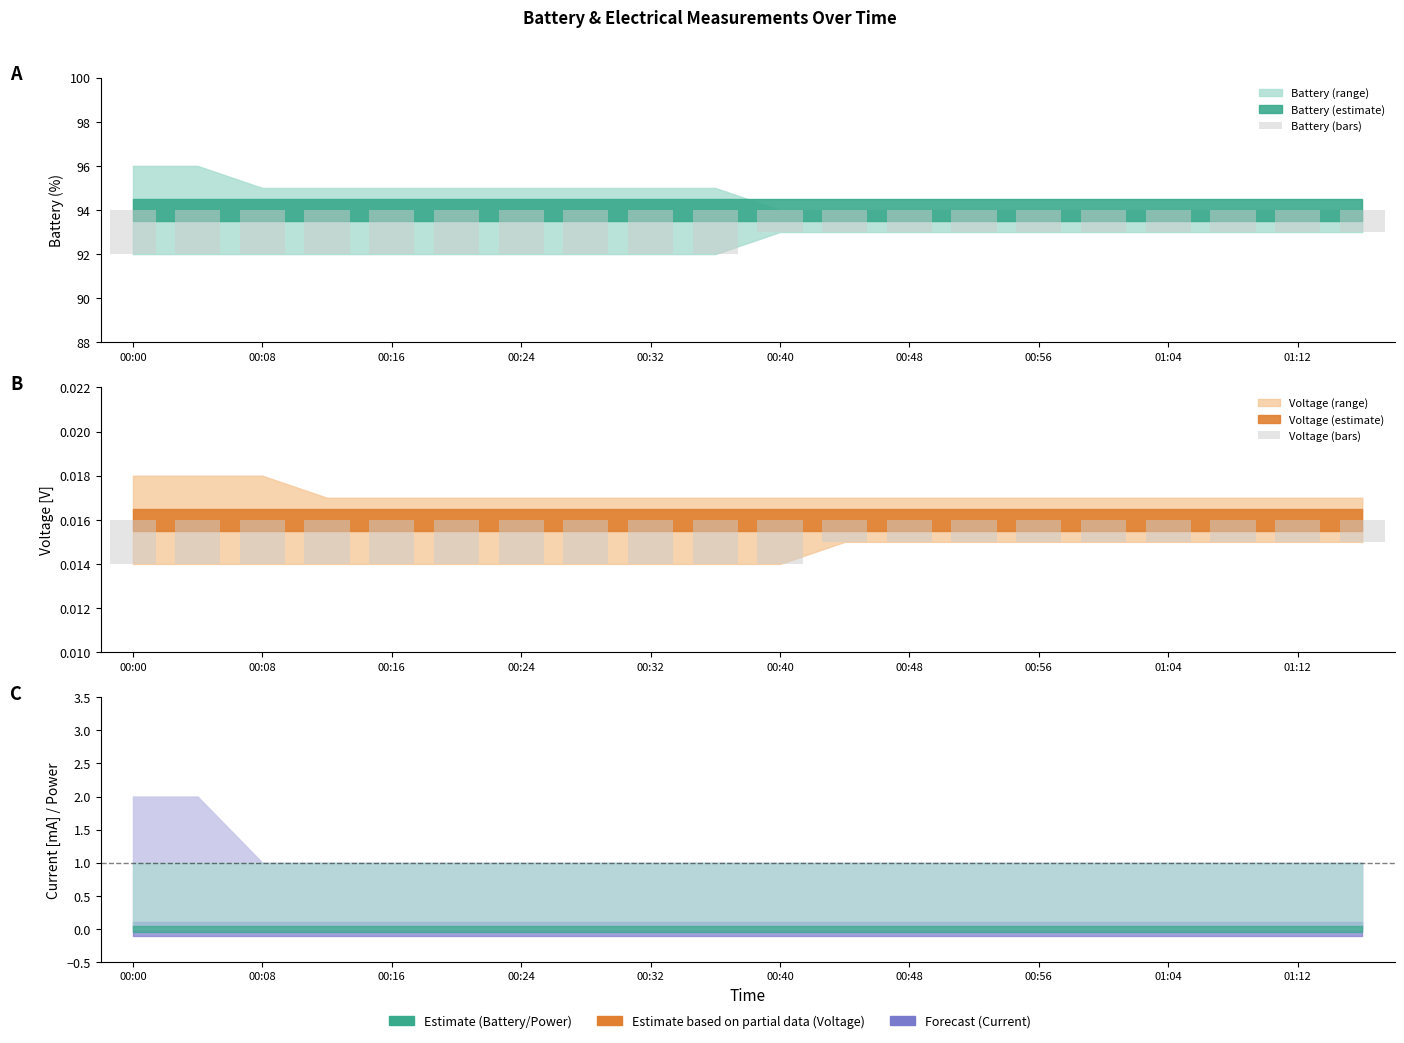

Reading left to right, list all the values displayed in this chart.

Battery (bars): 2.0	2.0	2.0	2.0	2.0	2.0	2.0	2.0	2.0	2.0	1.0	1.0	1.0	1.0	1.0	1.0	1.0	1.0	1.0	1.0
Voltage (bars): 0.0	0.0	0.0	0.0	0.0	0.0	0.0	0.0	0.0	0.0	0.0	0.0	0.0	0.0	0.0	0.0	0.0	0.0	0.0	0.0